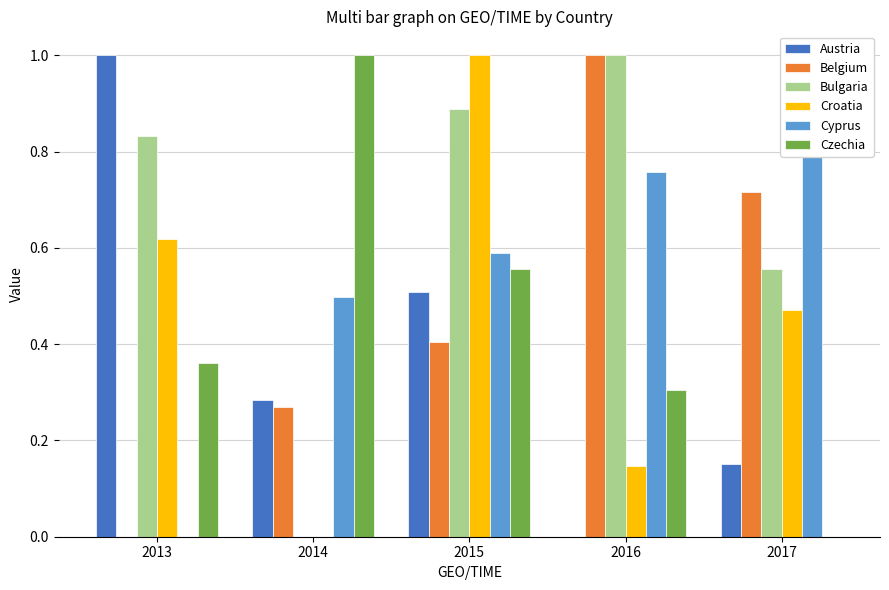

Reading right to left, list all the values displayed in this chart.

Austria: 2017=0.2	2016=0.0	2015=0.5	2014=0.3	2013=1.0
Belgium: 2017=0.7	2016=1.0	2015=0.4	2014=0.3	2013=0.0
Bulgaria: 2017=0.6	2016=1.0	2015=0.9	2014=0.0	2013=0.8
Croatia: 2017=0.5	2016=0.1	2015=1.0	2014=0.0	2013=0.6
Cyprus: 2017=1.0	2016=0.8	2015=0.6	2014=0.5	2013=0.0
Czechia: 2017=0.0	2016=0.3	2015=0.6	2014=1.0	2013=0.4